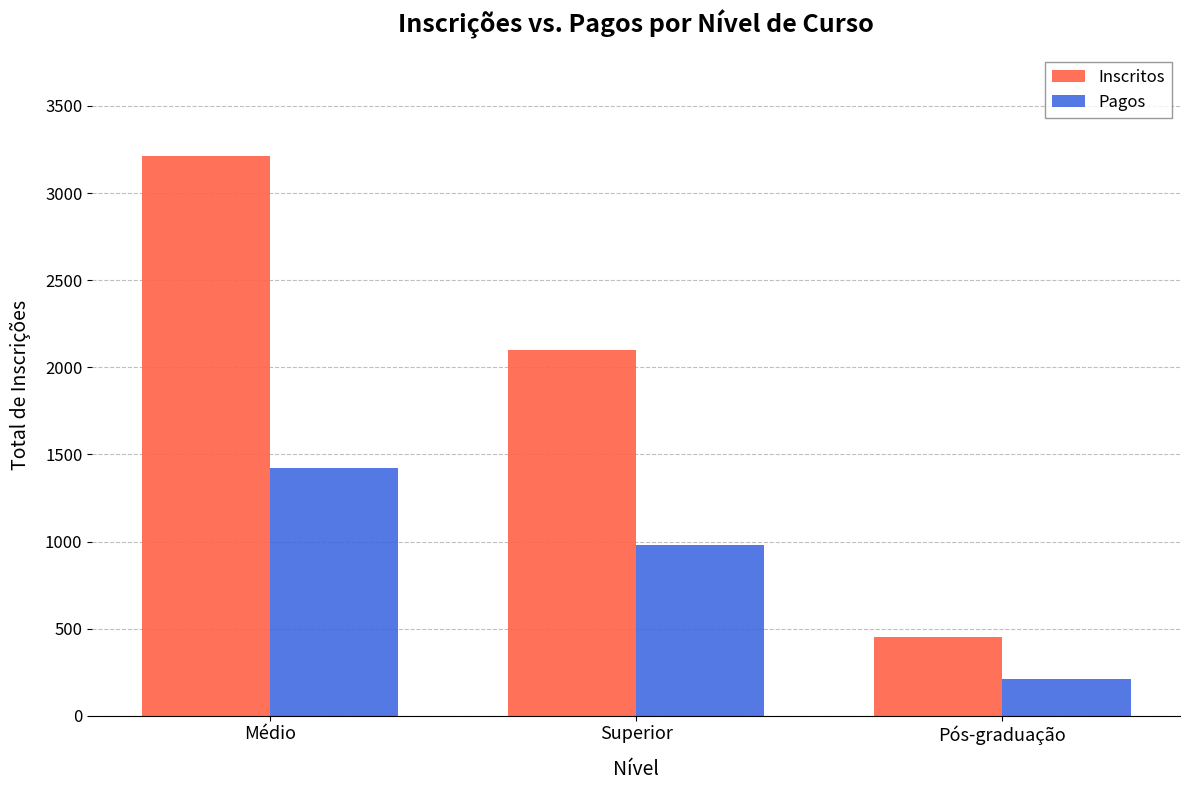

What are all the series names shown in the legend?

Inscritos, Pagos